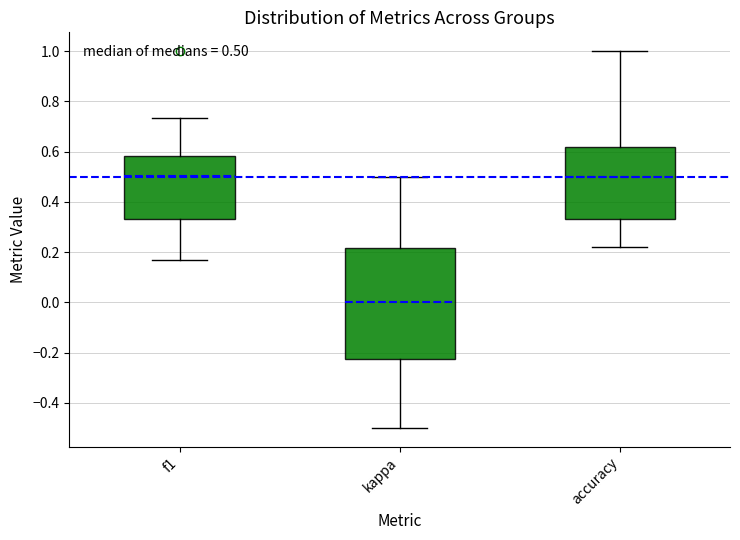

Which box has the lowest median line?

kappa